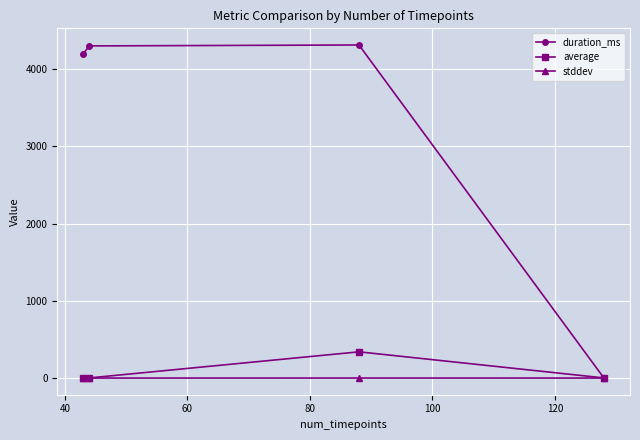

What is the difference between the maximum and minimum values in the average series?

338.0